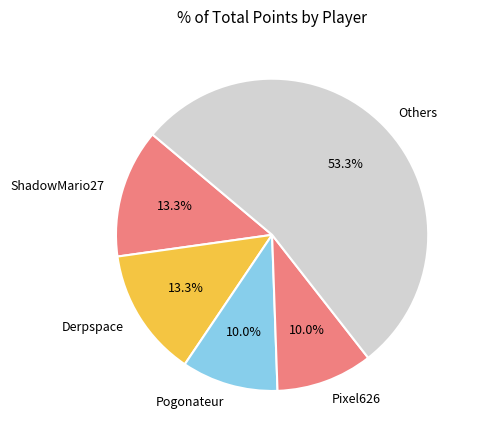

Which category has the biggest portion of the pie?

Others